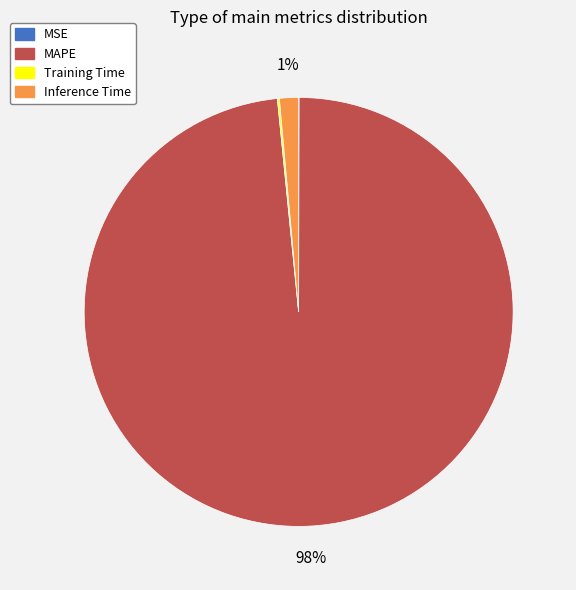

To the nearest percent, what percentage of the pie is Inference Time?

1%